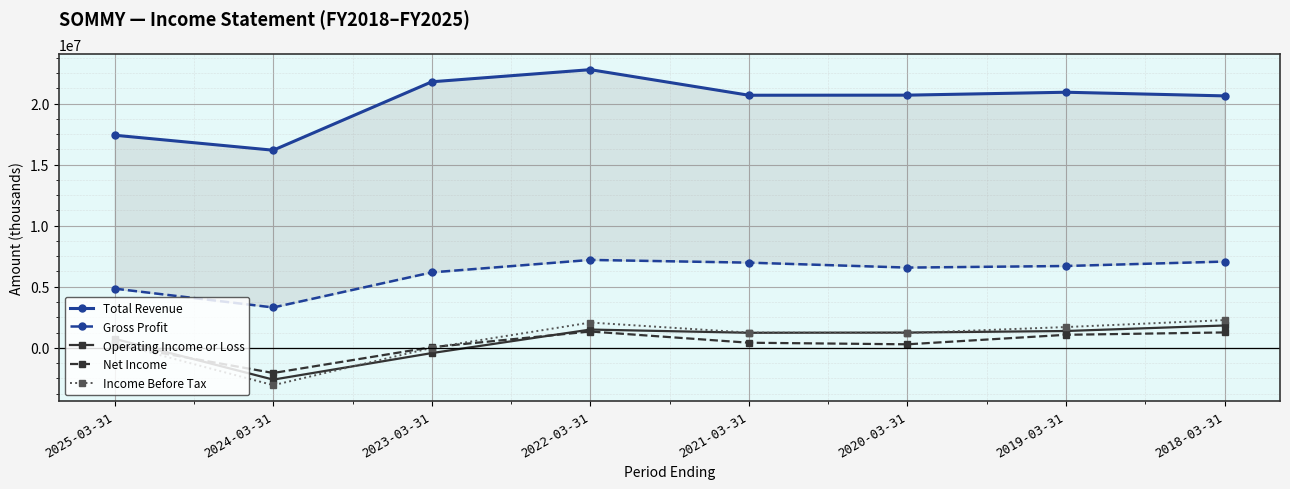

What is the highest value of the Income Before Tax series?

2267400